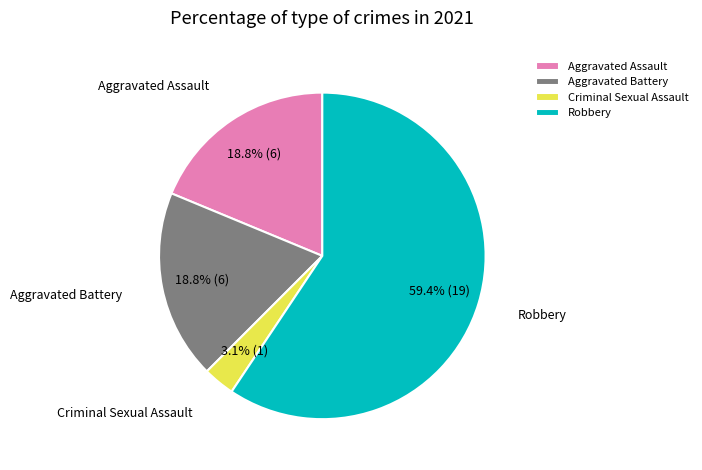

Between Aggravated Battery and Robbery, which is larger?

Robbery